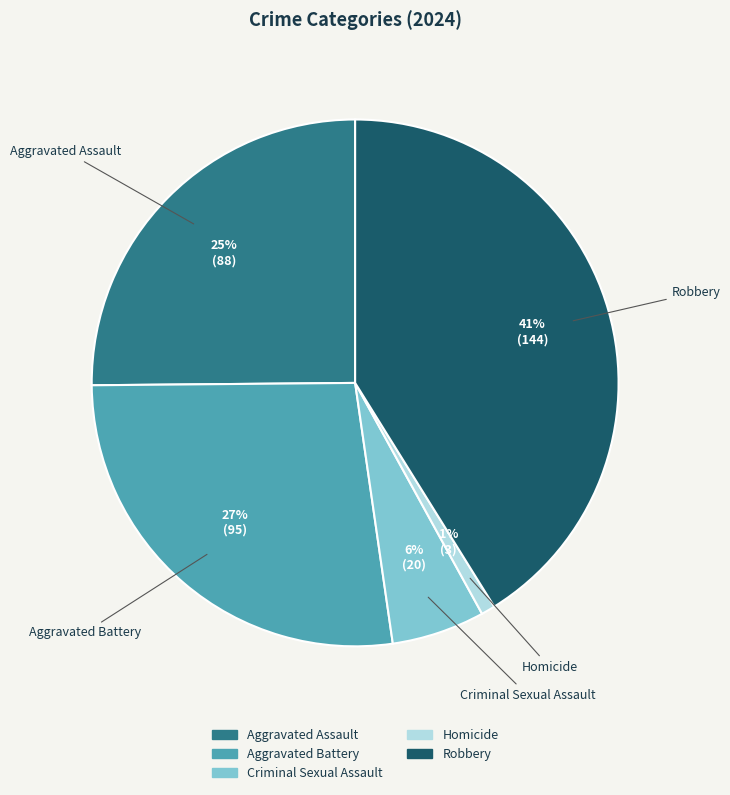

Do Robbery and Criminal Sexual Assault together represent more than half of the pie?

No